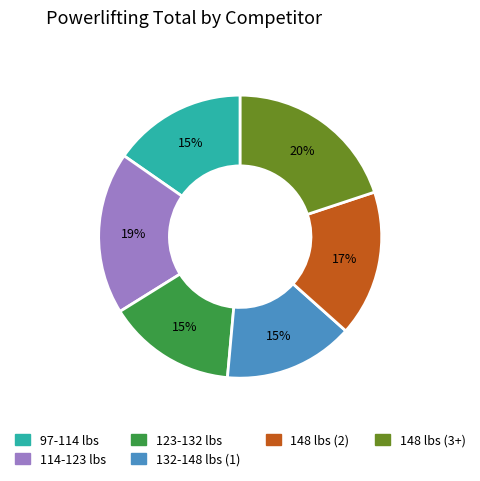

The 114-123 lbs slice represents 5% of the pie. True or false?

False